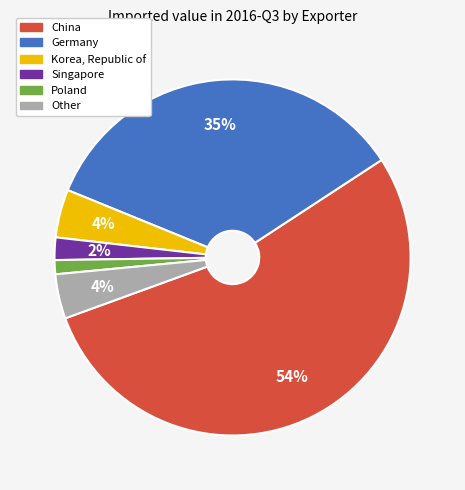

To the nearest percent, what is the average slice percentage?

17%